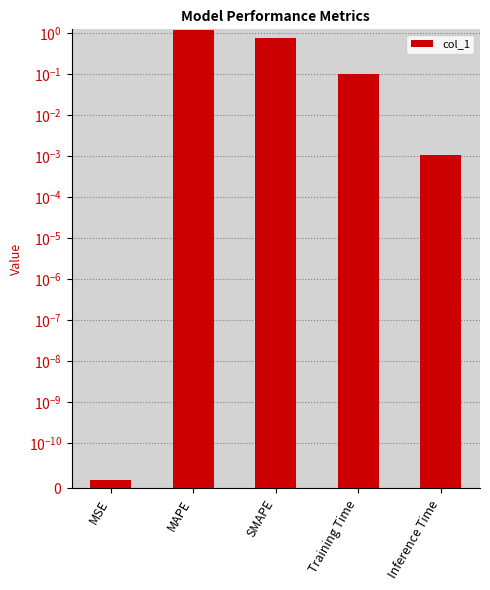

Between MSE and Inference Time, which is larger?

Inference Time